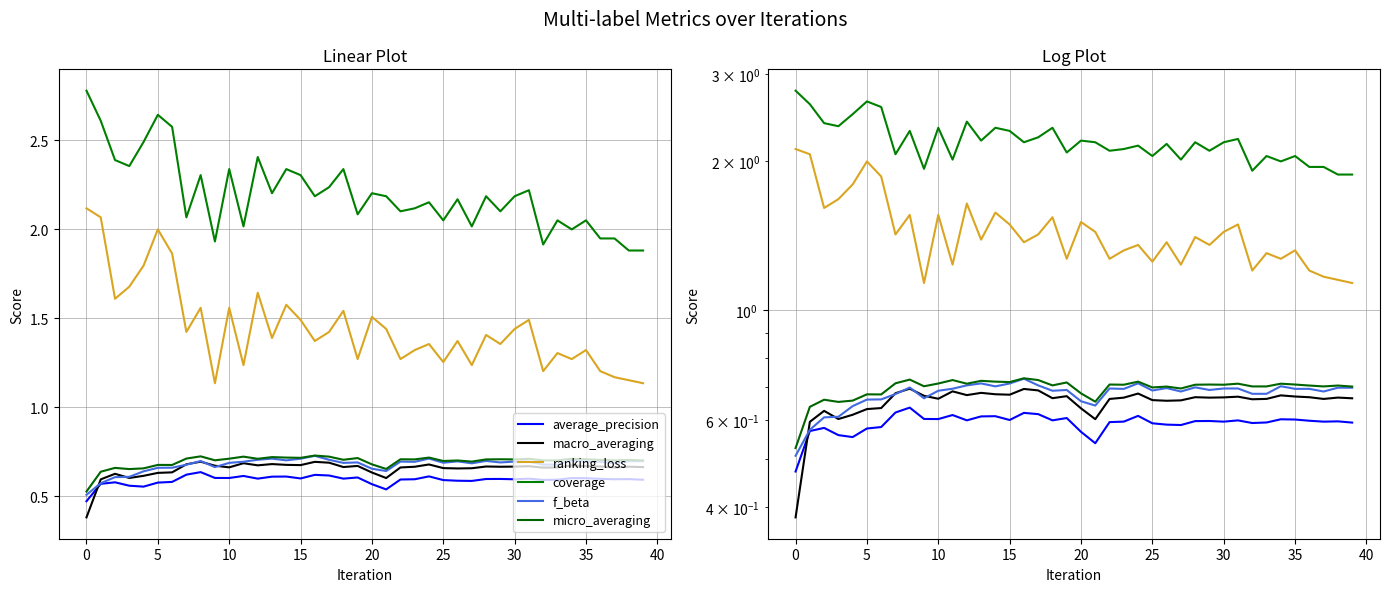

How many lines are shown in the chart?

6